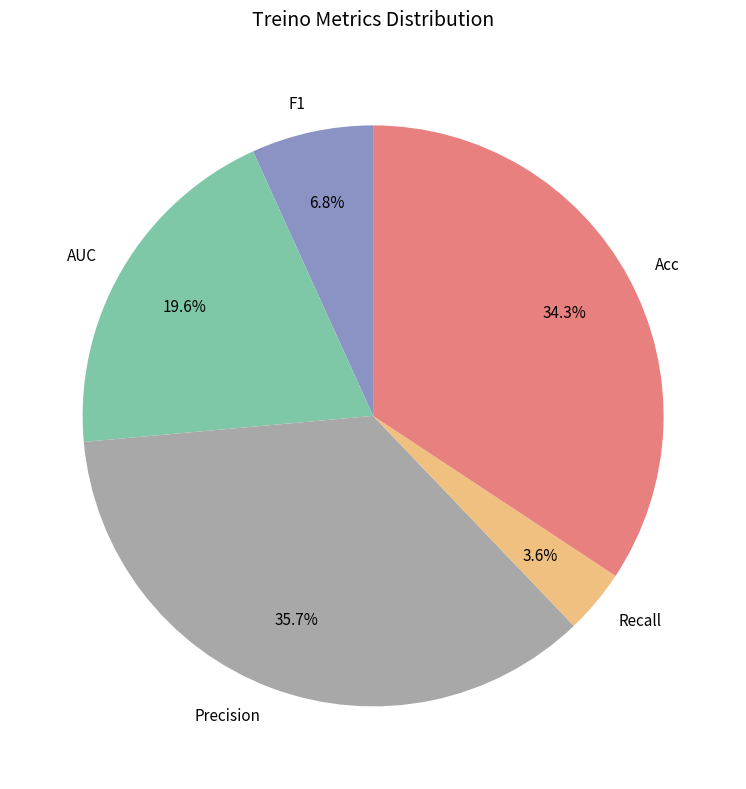

Is it true that Recall is 4% of the pie?

True